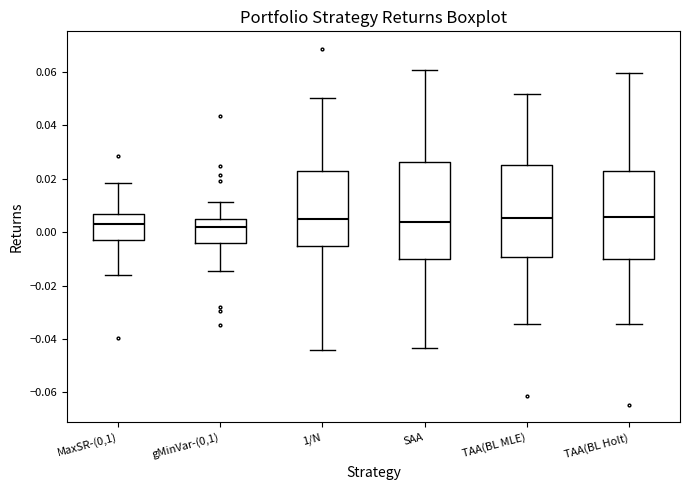

Reading left to right, transcribe this box plot: for each box, give where its median line is, the range the box spans, and where its two whiskers end, as read against the y-axis. The values are not printed on the chart, so give them approximately, as read against the axis.

MaxSR-(0,1): median 0.002, box -0.002 to 0.006, whiskers -0.016 to 0.018
gMinVar-(0,1): median 0.002, box -0.004 to 0.004, whiskers -0.014 to 0.012
1/N: median 0.004, box -0.006 to 0.022, whiskers -0.044 to 0.050
SAA: median 0.004, box -0.010 to 0.026, whiskers -0.044 to 0.060
TAA(BL MLE): median 0.006, box -0.010 to 0.024, whiskers -0.034 to 0.052
TAA(BL Holt): median 0.006, box -0.010 to 0.022, whiskers -0.034 to 0.060